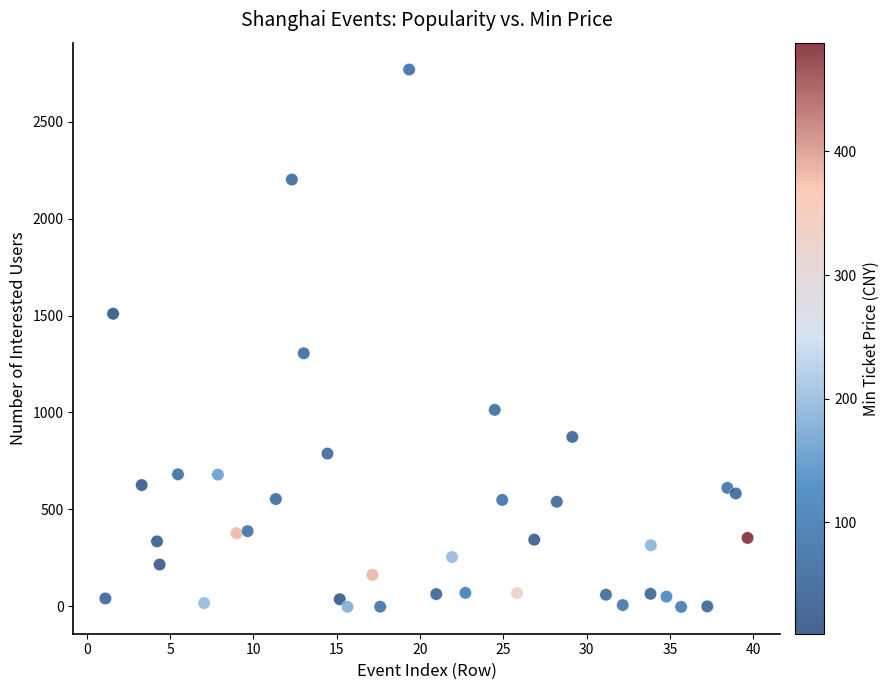

What Y value in the scatter plot is closest to 1383?

1305.7